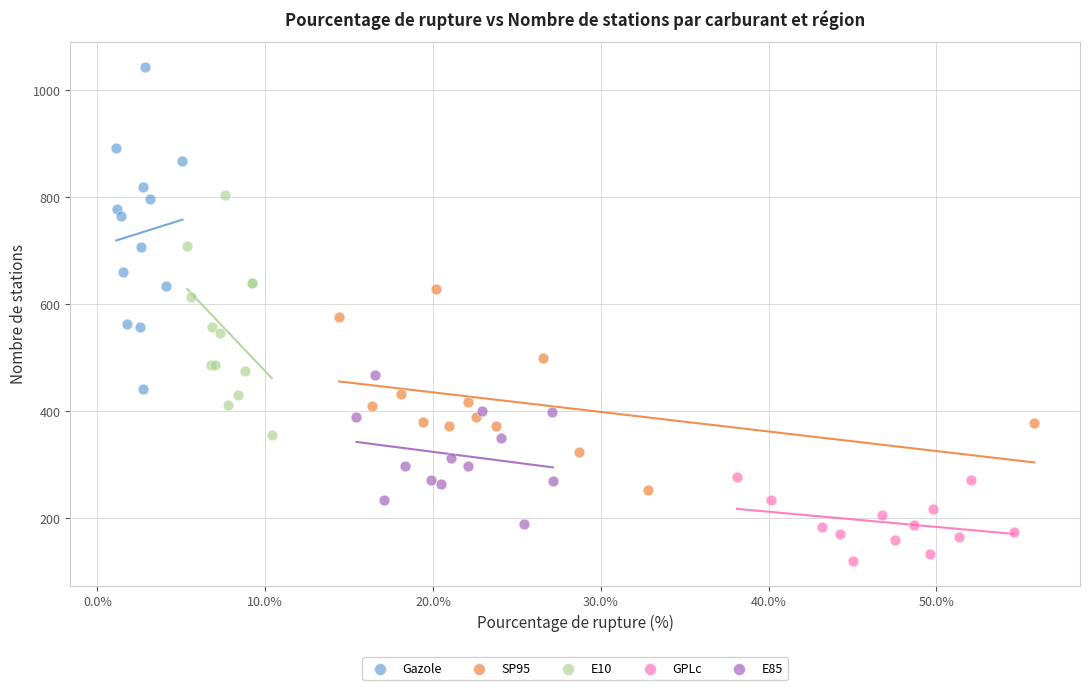

Which series has the largest Y range (max minus min)?

Gazole